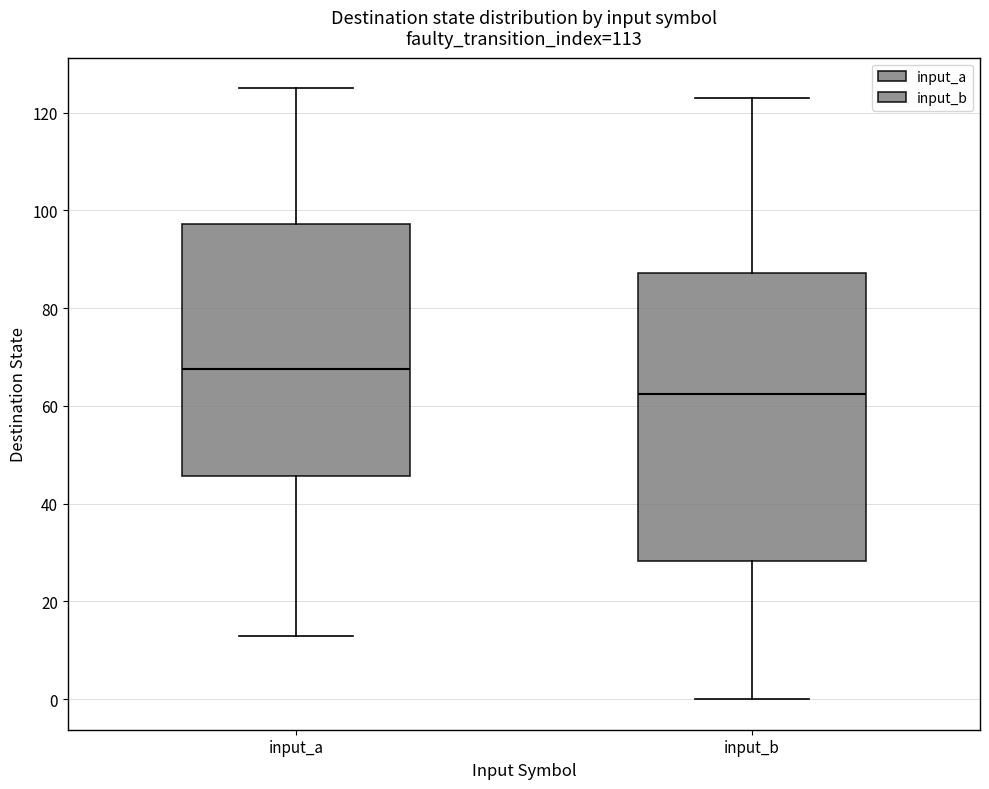

Reading left to right, transcribe this box plot: for each box, give where its median line is, the range the box spans, and where its two whiskers end, as read against the y-axis. The values are not printed on the chart, so give them approximately, as read against the axis.

input_a: median 68, box 46 to 98, whiskers 14 to 126
input_b: median 62, box 28 to 88, whiskers 0 to 124